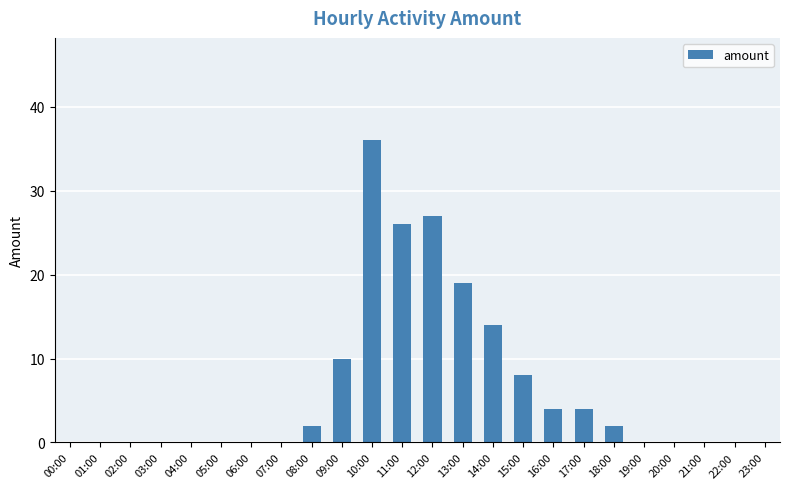

At which category does the chart reach its peak across all series?

10:00